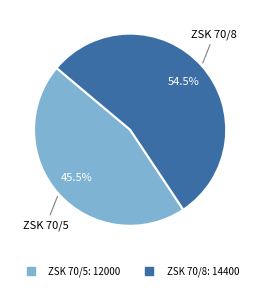

Combined, what portion of the pie is ZSK 70/8 and ZSK 70/5?

100.0%